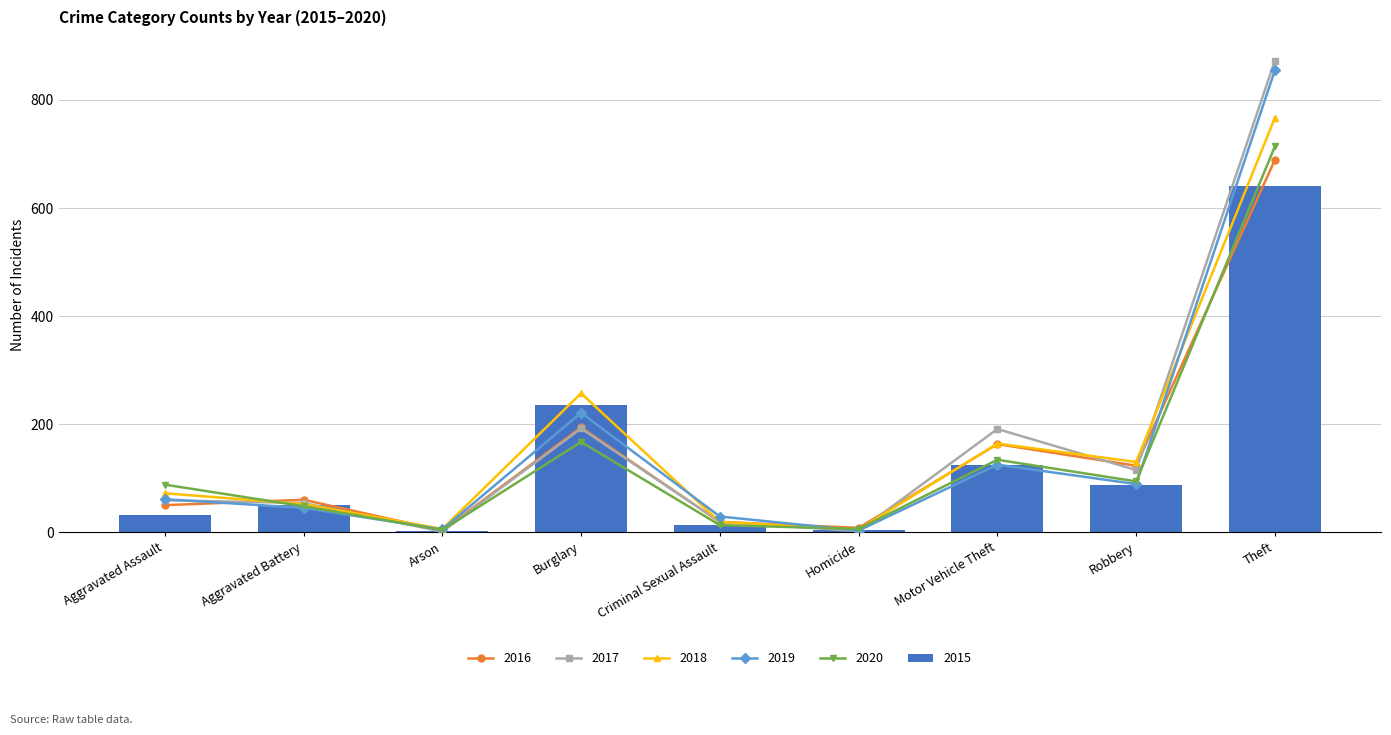

Does the chart contain any negative values?

No